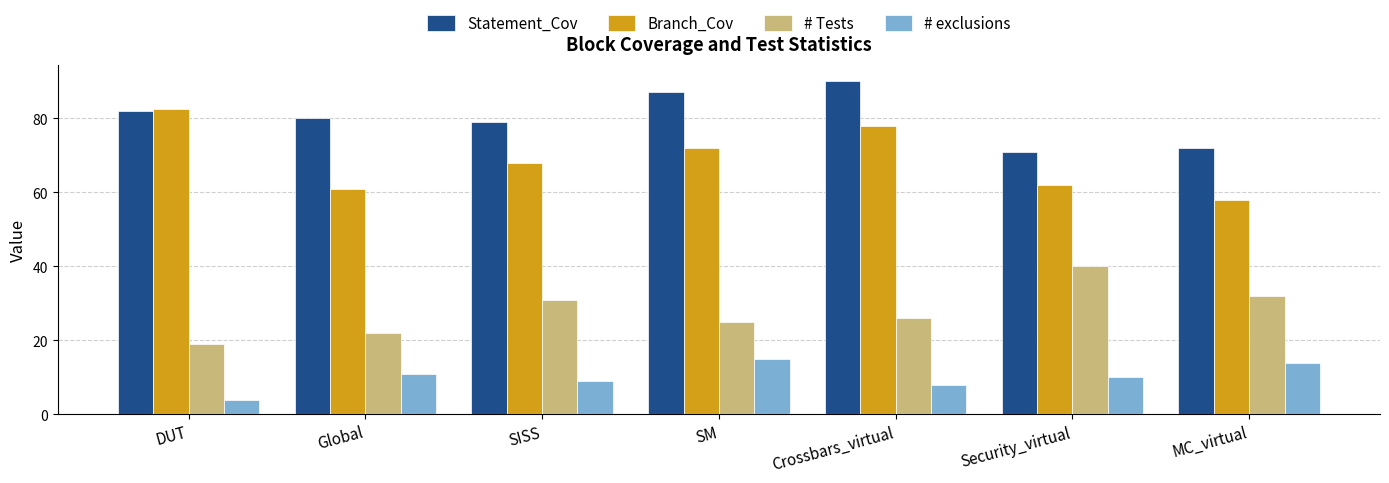

What is the highest value of the Statement_Cov series?

90.0